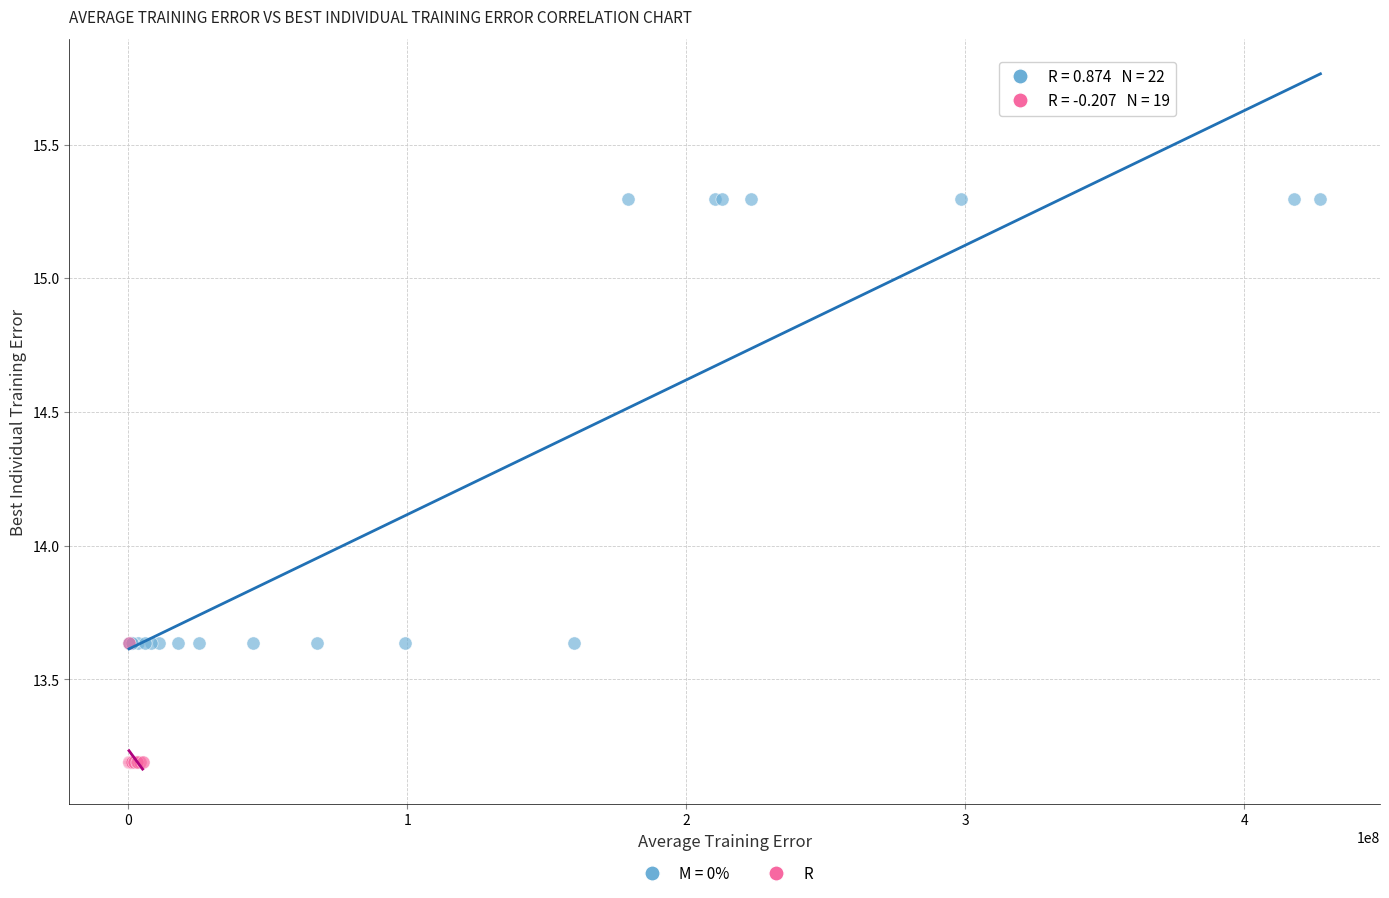

Which series contains the highest Y value?

M = 0%